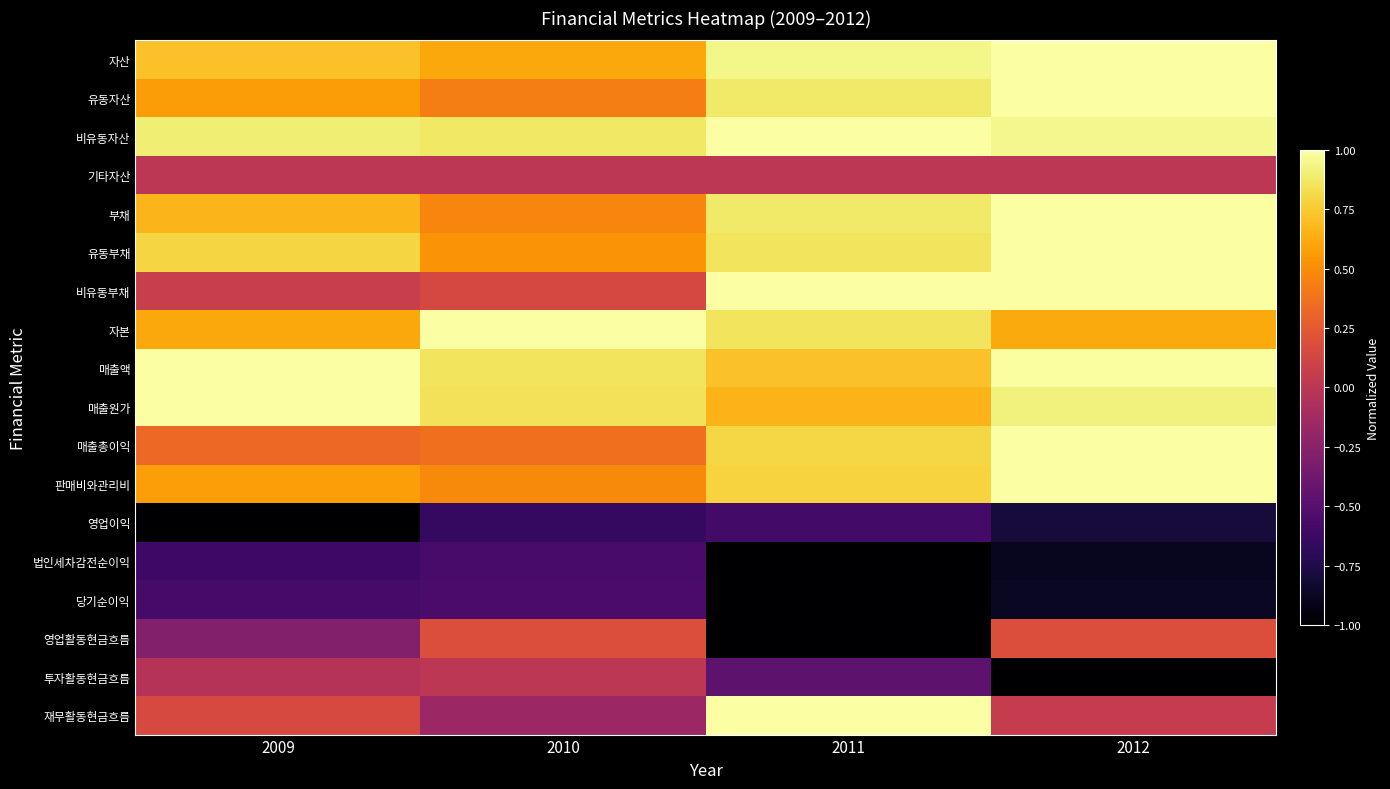

At which category is the sum across all series the highest?

2012